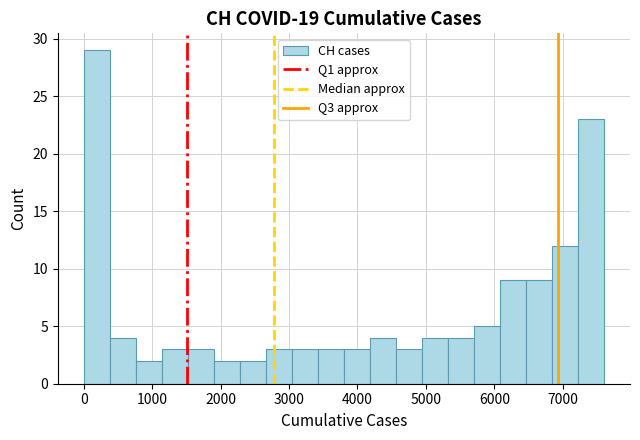

Around what value on the x-axis is the tallest bar? Give the approximate position of its centre, as read against the axis.

200